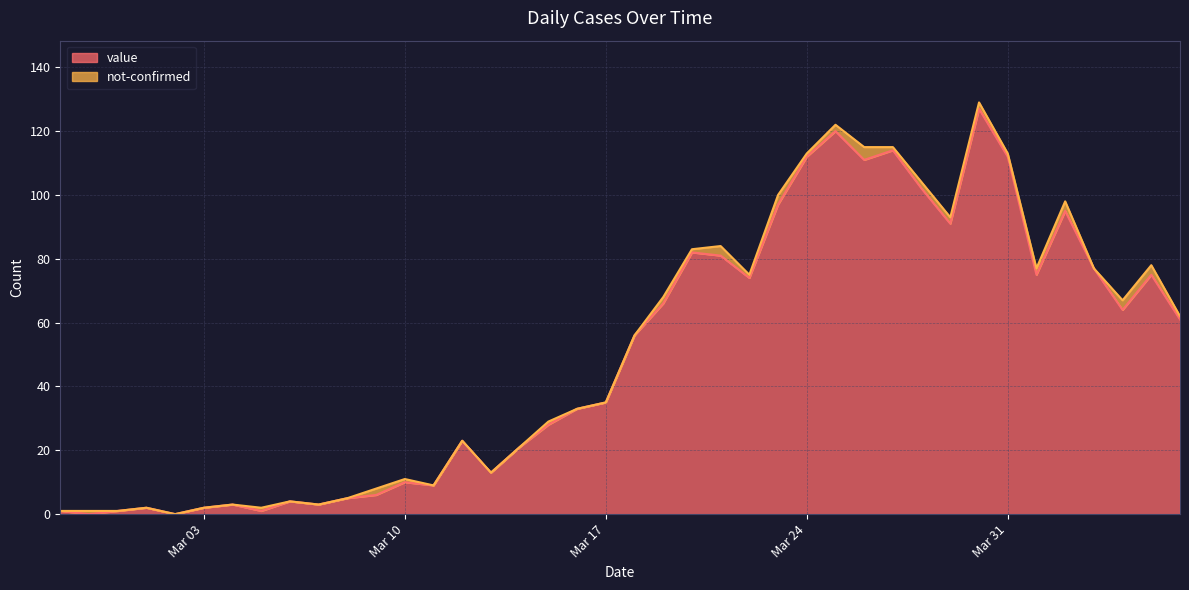

Does the chart display data point markers on the line(s)?

No